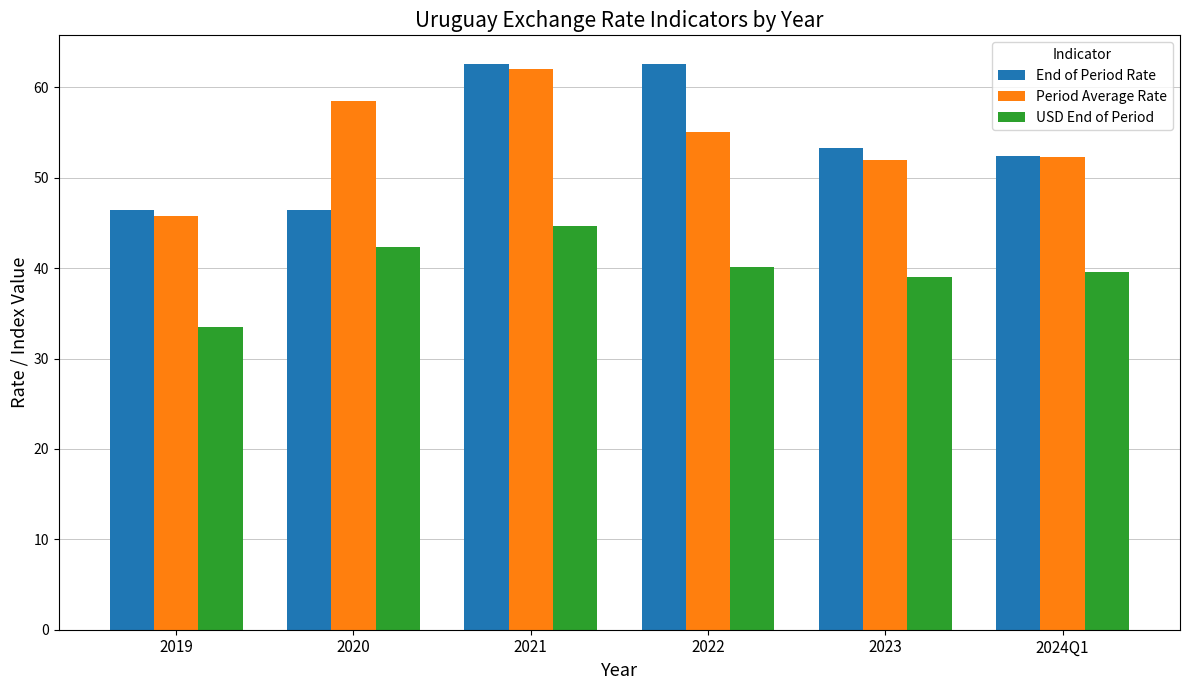

At which category does the chart reach its minimum across all series?

2019